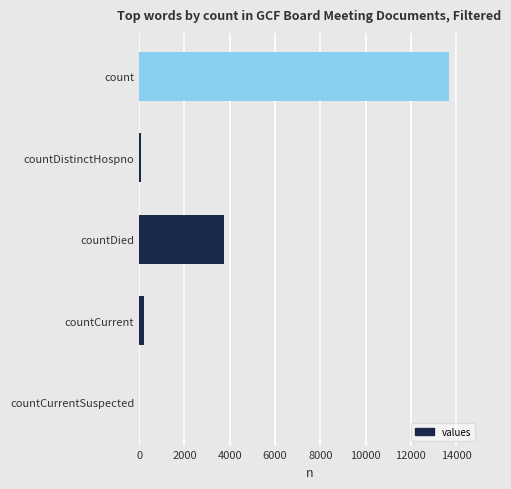

Count the number of data series in this chart.

1